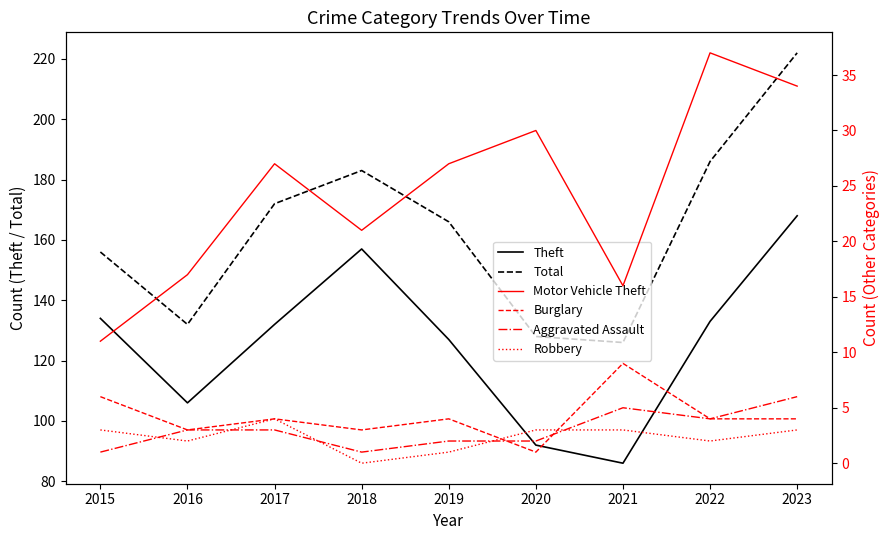

What value does the Aggravated Assault series have at 2020?

2